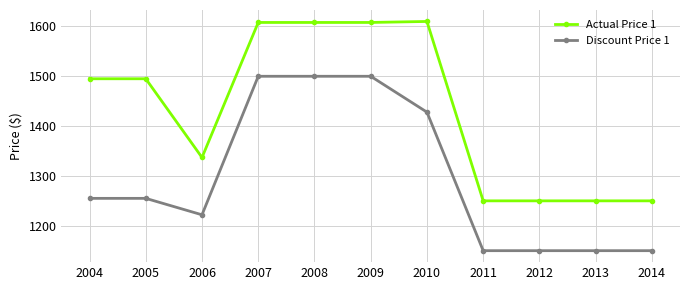

At which category does Actual Price 1 reach its first local valley?

2006